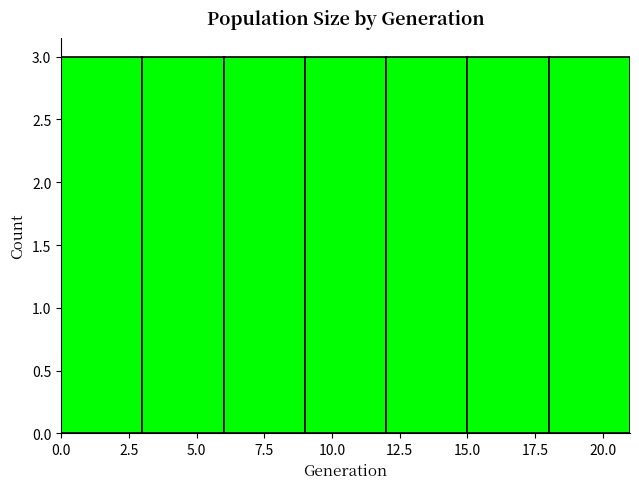

Reading left to right, list every bar in this chart as the range it spans on the x-axis followed by its height. The values are not printed on the chart, so give them approximately, as read against the axis.

0 to 3: 3
3 to 6: 3
6 to 9: 3
9 to 12: 3
12 to 15: 3
15 to 18: 3
18 to 21: 3